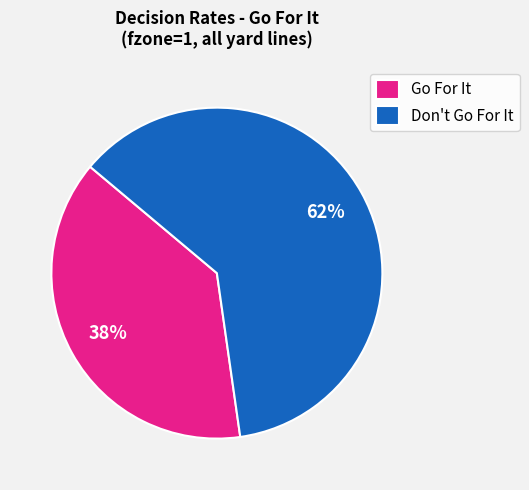

Is there any slice that represents more than half of the pie?

Yes